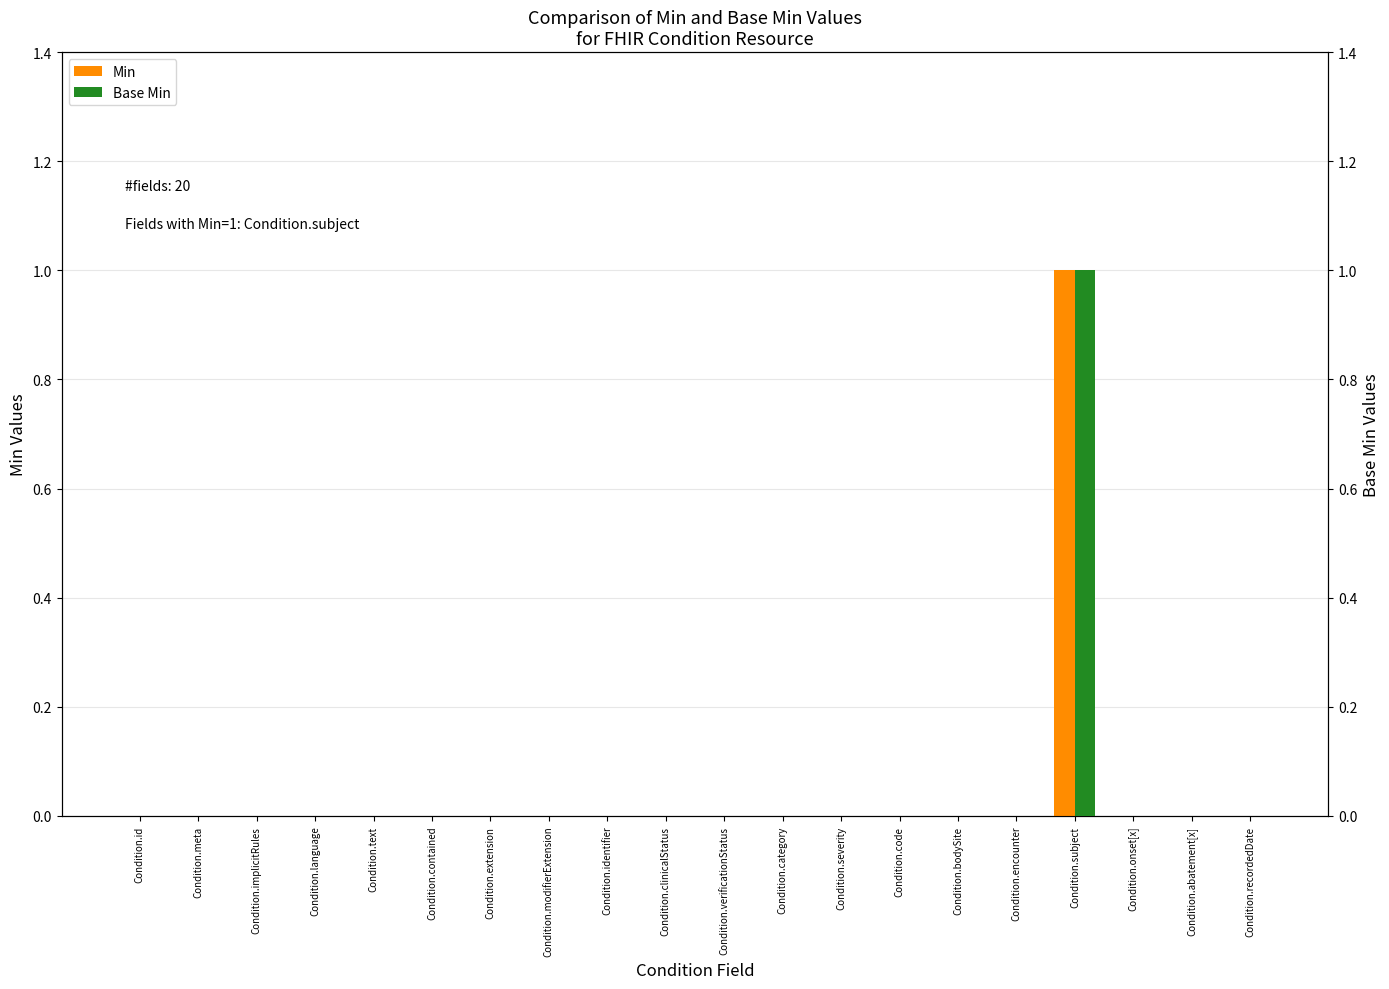

What is the label of the 1st bar from the left?

Condition.id